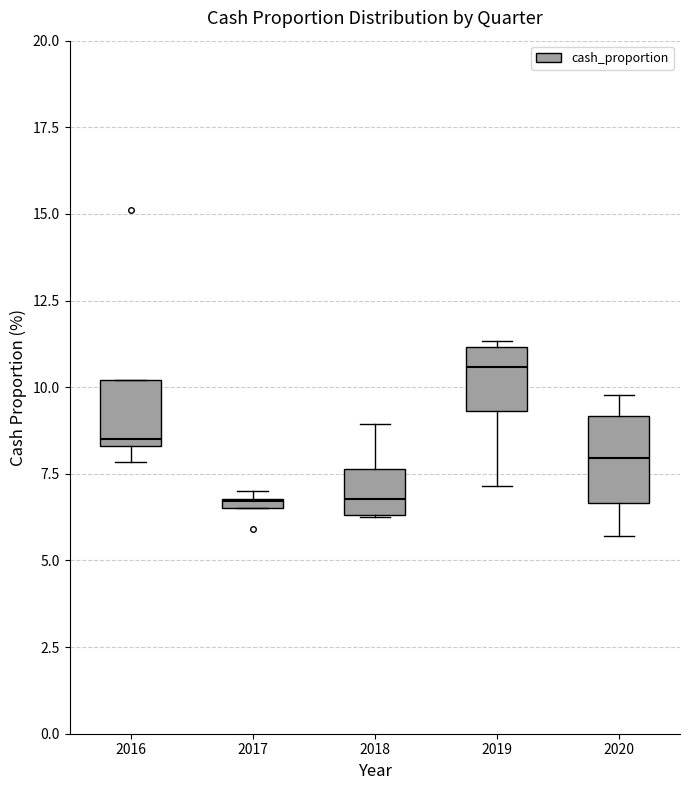

Where is the lower edge of the box at x = 2017 on the y-axis? The values are not printed on the chart, so give them approximately, as read against the axis.

6.5